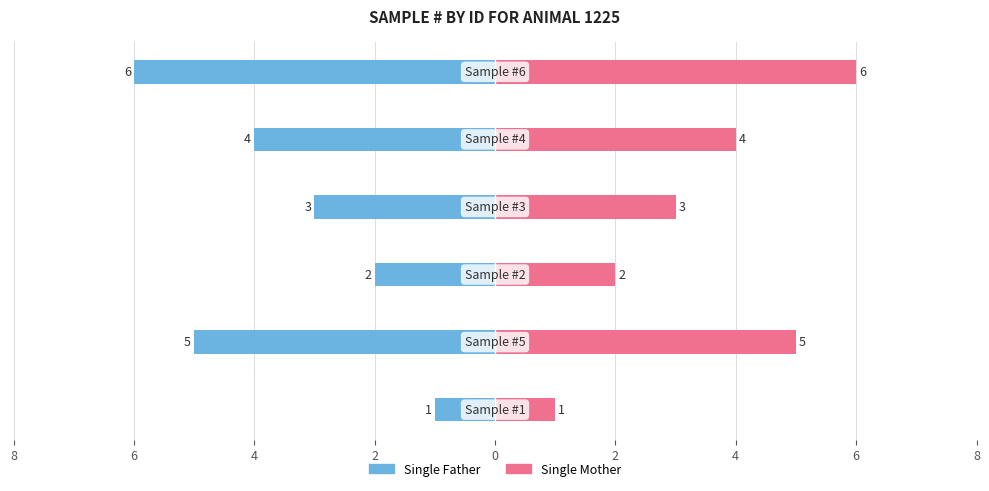

What is the label of the 3rd bar from the right?

2